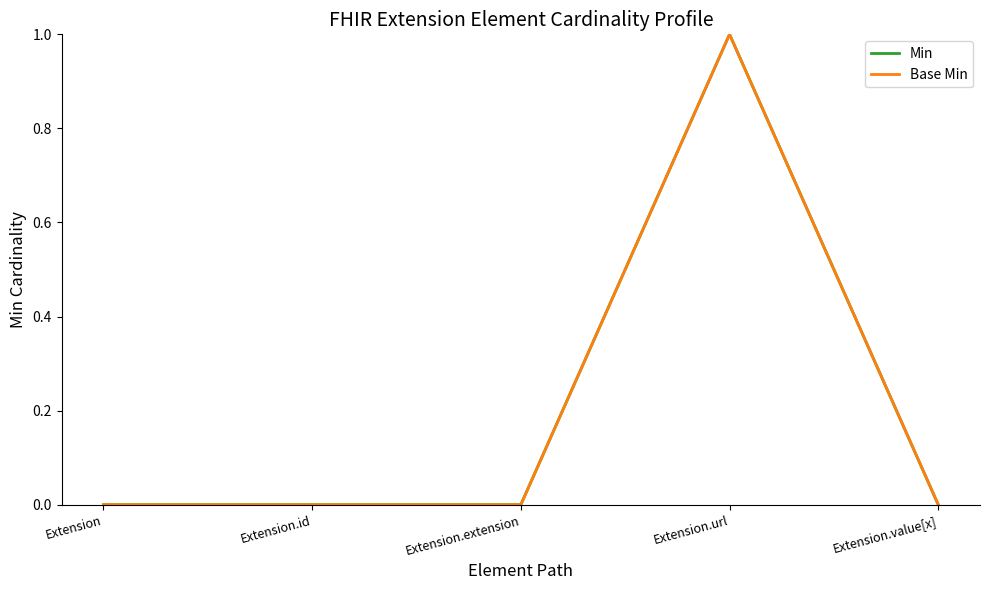

Is this an area chart (filled region under the line)?

No